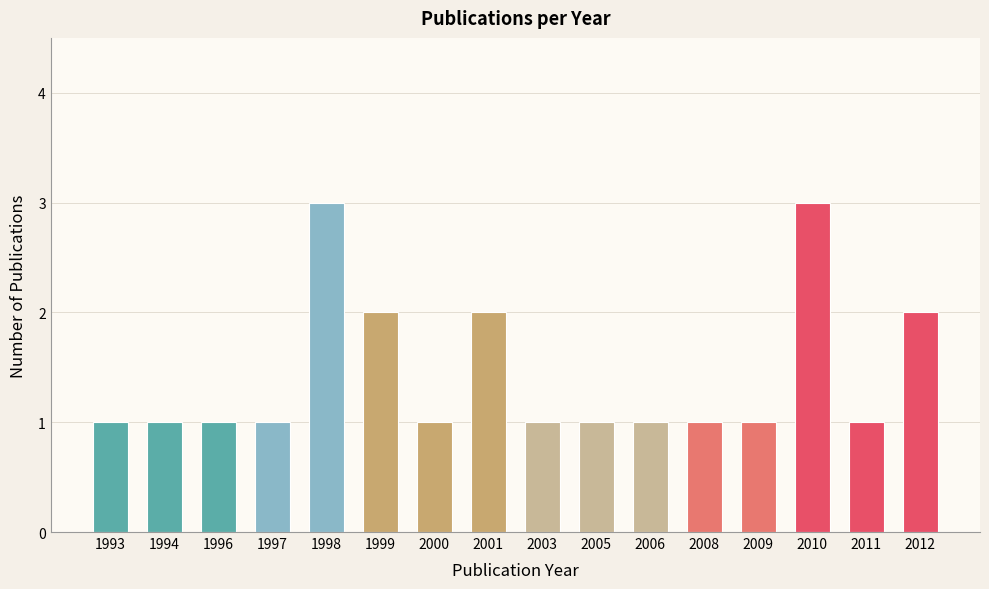

How many categories are shown in the chart?

16